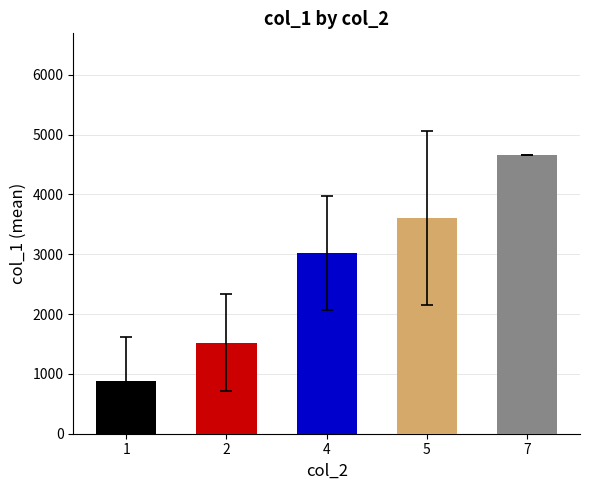

List the labels in order of value, largest first.

7, 5, 4, 2, 1